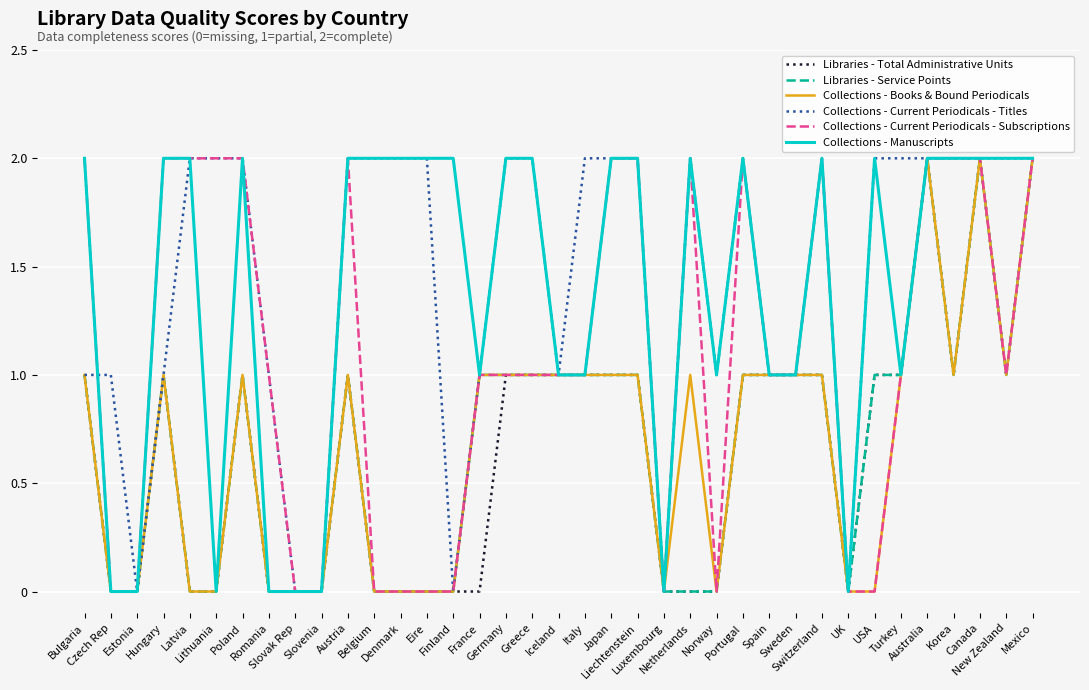

What is the approximate value of Collections - Current Periodicals - Titles at Italy?

2